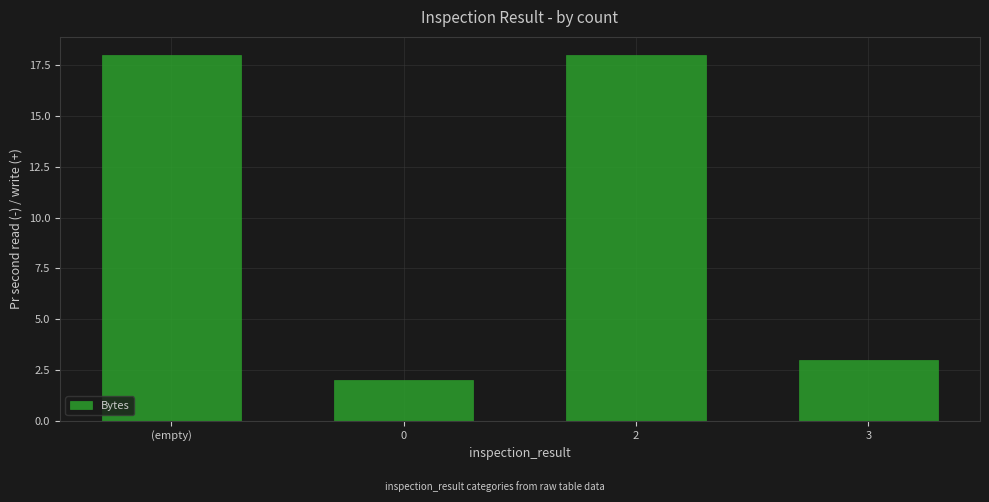

Reading left to right, what are all the values shown in this chart?

18	2	18	3